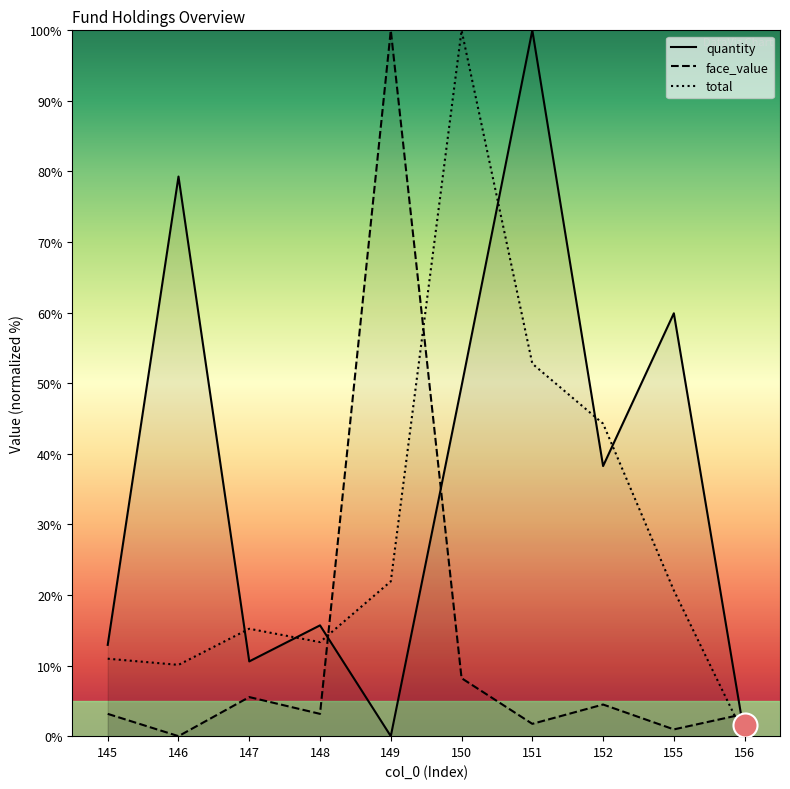

At which category is the sum across all series the highest?

150